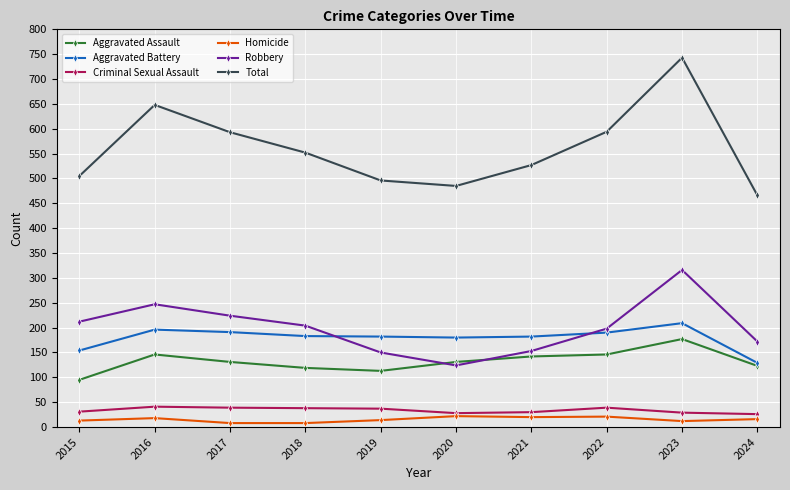

Does the chart display data point markers on the line(s)?

Yes